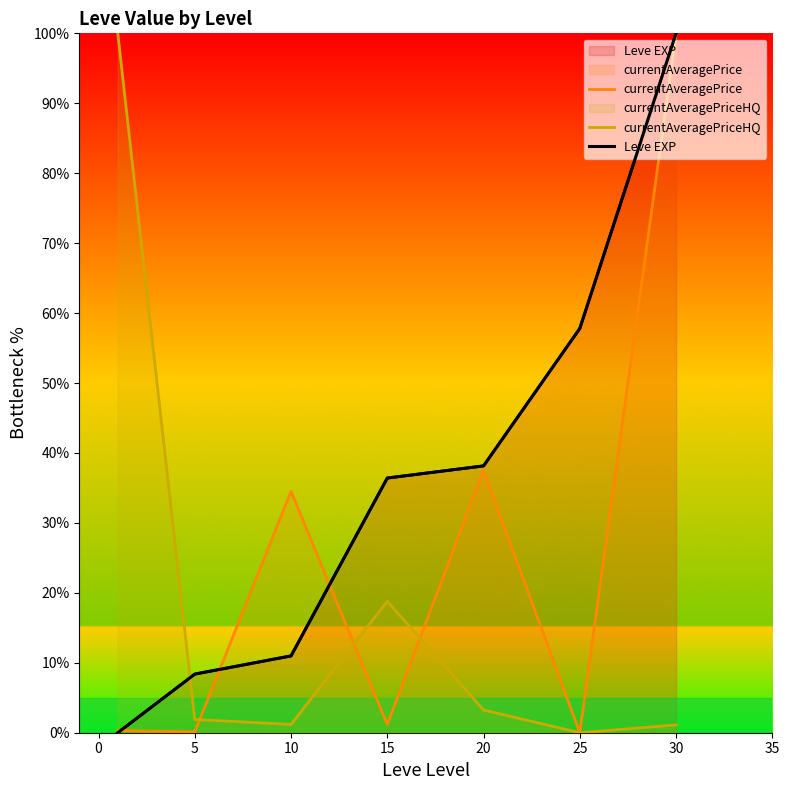

Which series has the widest spread of values?

currentAveragePrice